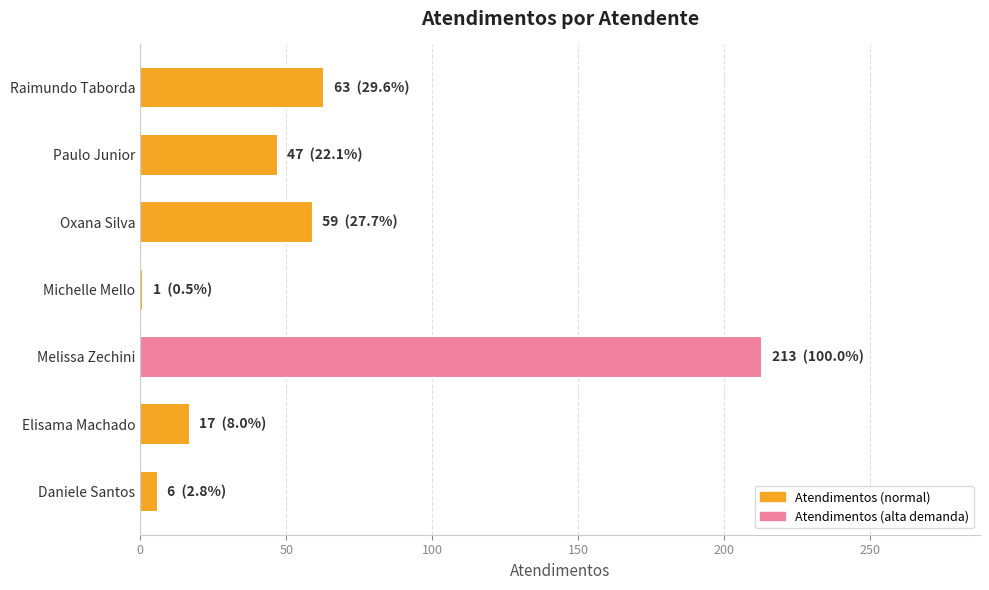

What is the average value?

58